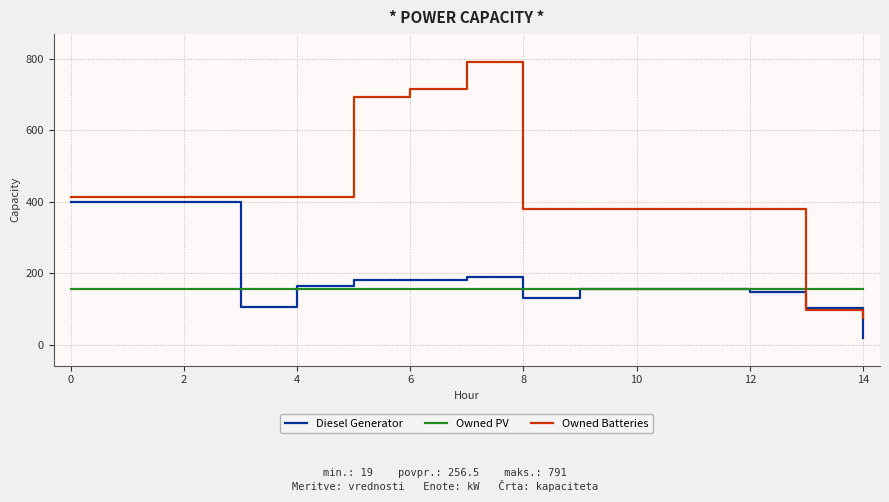

Which series has the largest total across all categories?

Owned Batteries